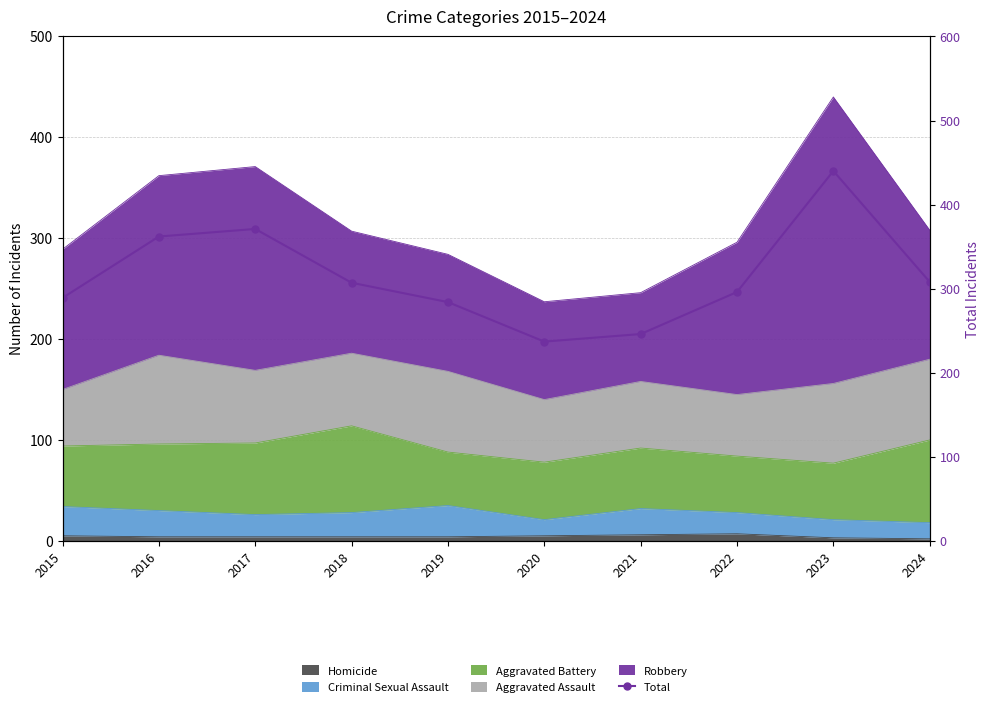

What is the value of the 4th point from the left?

307